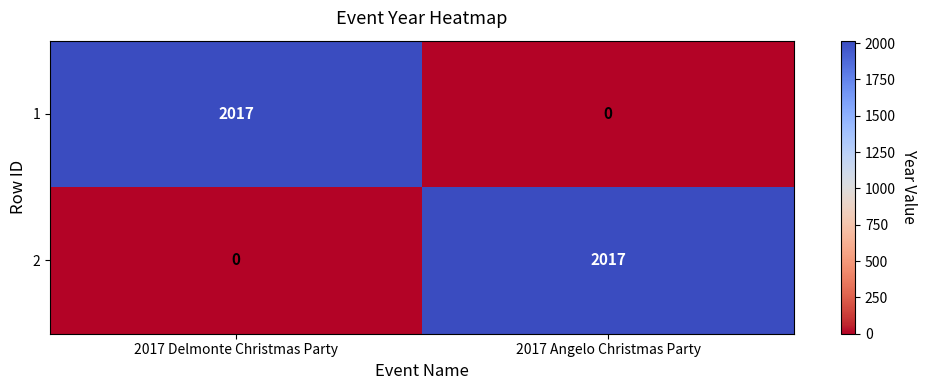

What is the sum of the 2 values at 2017 Delmonte Christmas Party and 2017 Angelo Christmas Party?

2017